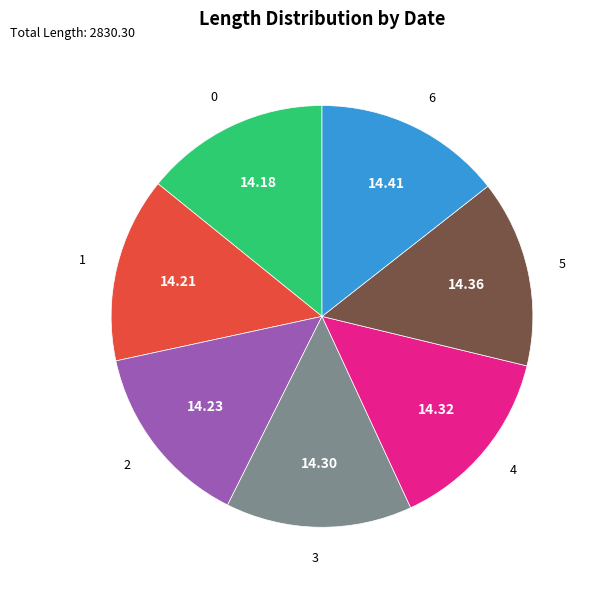

Is there any slice that represents more than half of the pie?

No